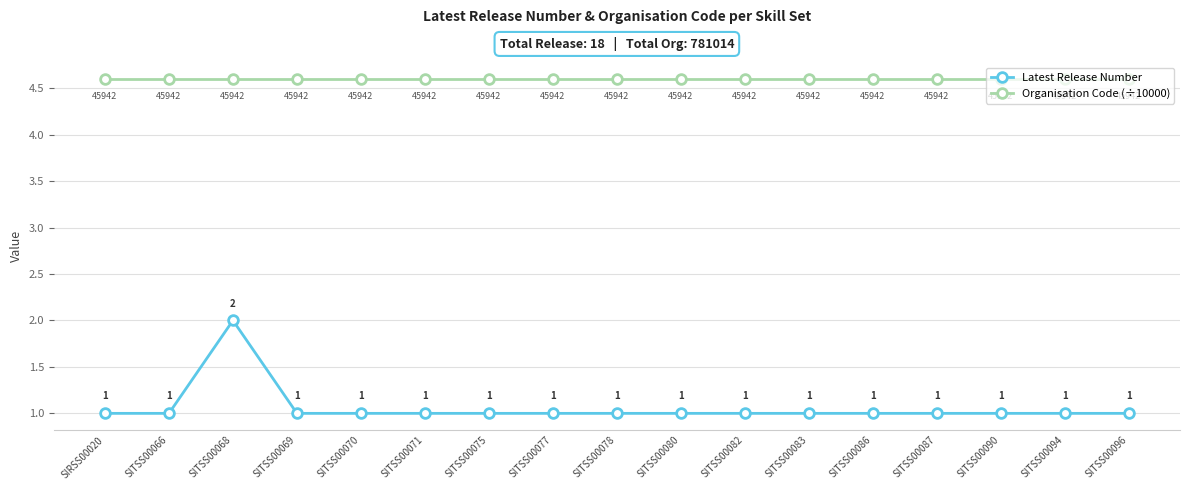

Which series has the widest spread of values?

Latest Release Number